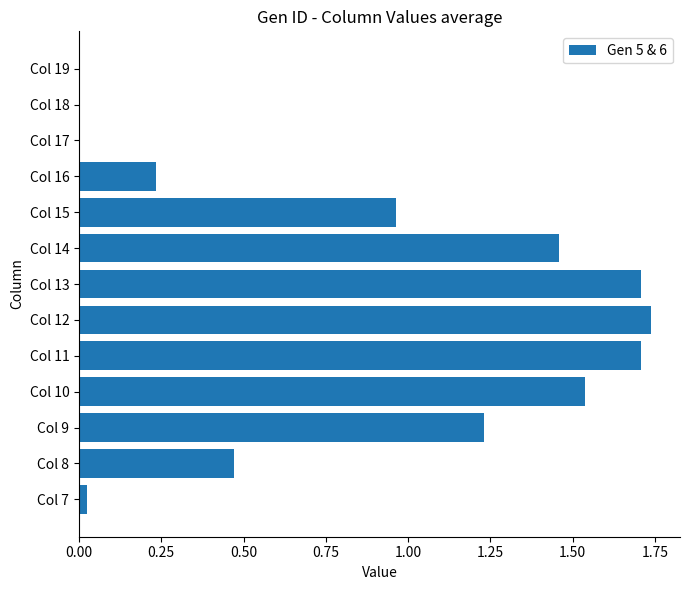

Which label corresponds to the largest value in the chart?

Col 12